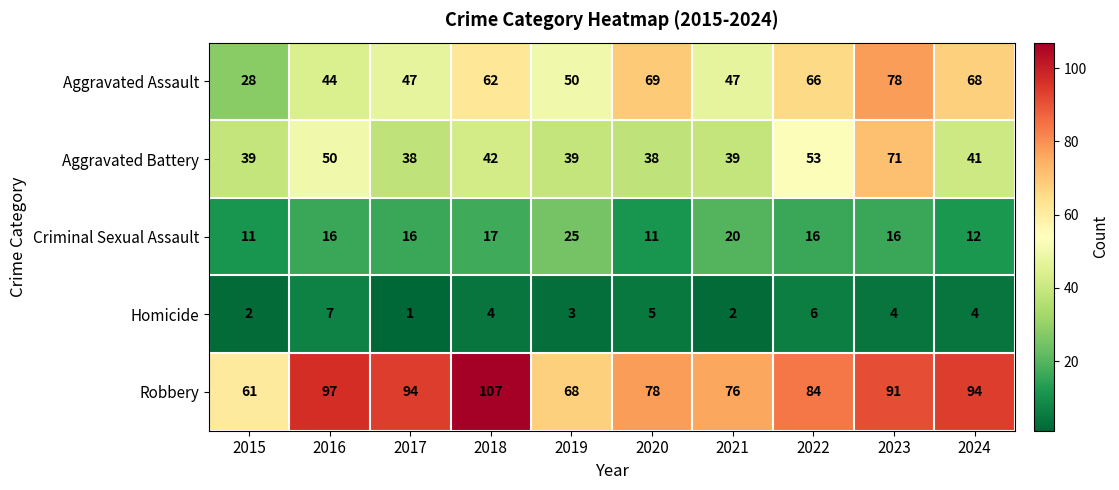

Where does the Robbery series first go above 91?

2016